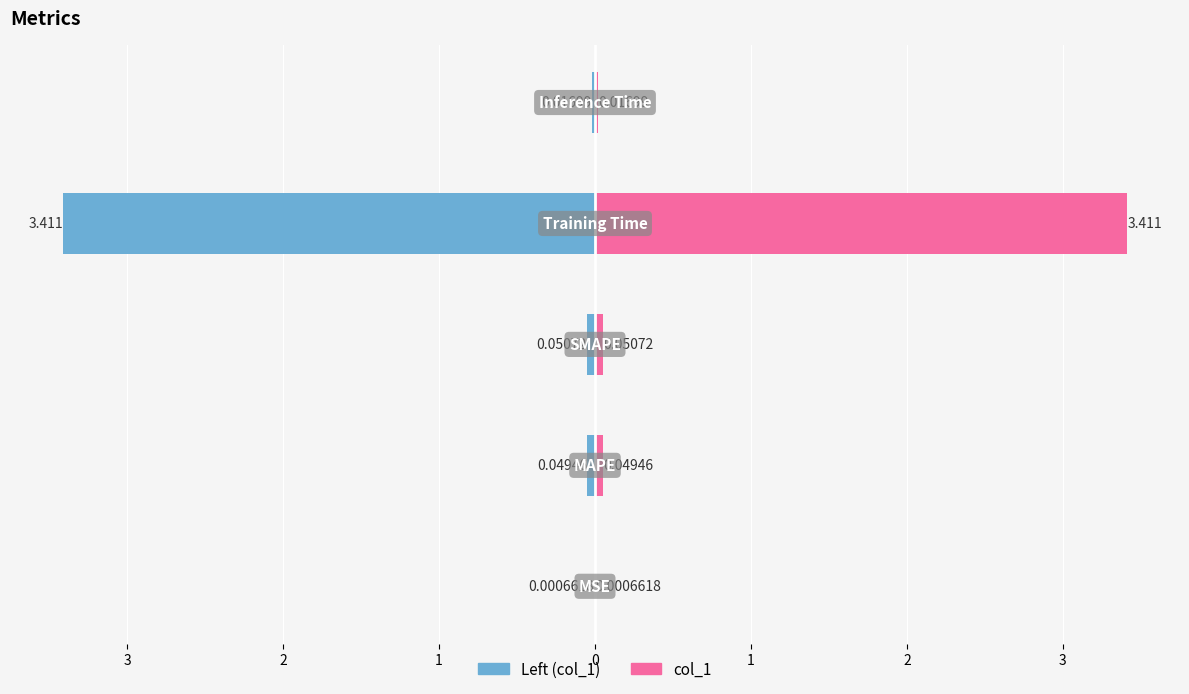

Rank the categories by Left (col_1) value from highest to lowest.

4, 0, 3, 2, 1